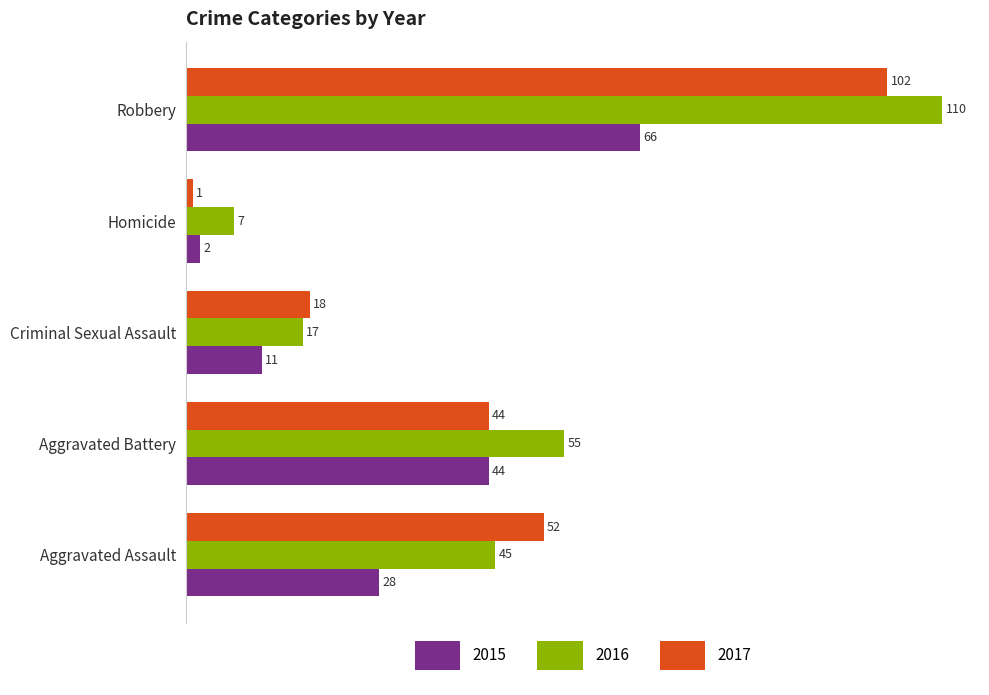

What are all the series names shown in the legend?

2015, 2016, 2017